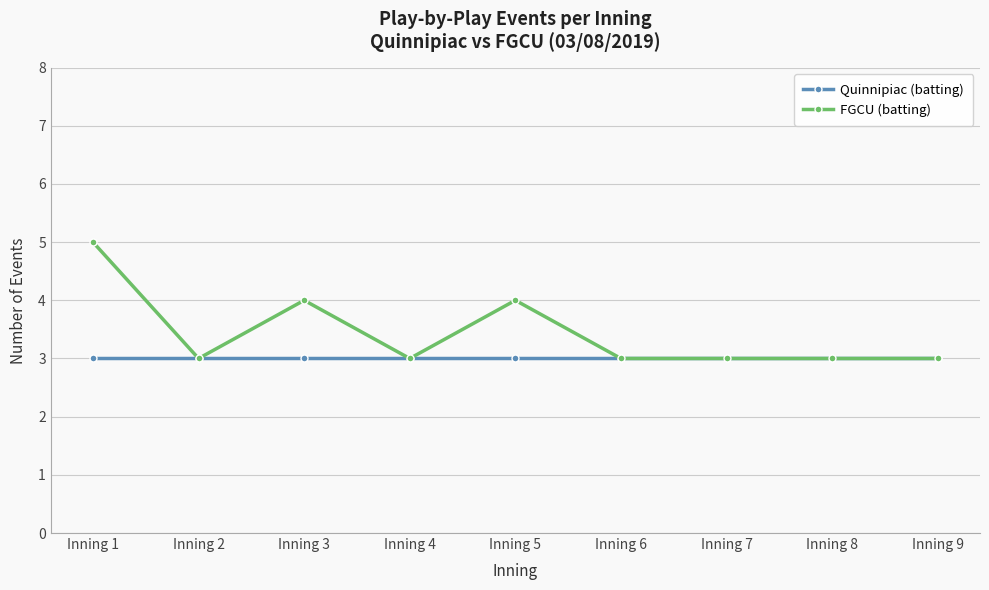

What are all the series names shown in the legend?

Quinnipiac (batting), FGCU (batting)